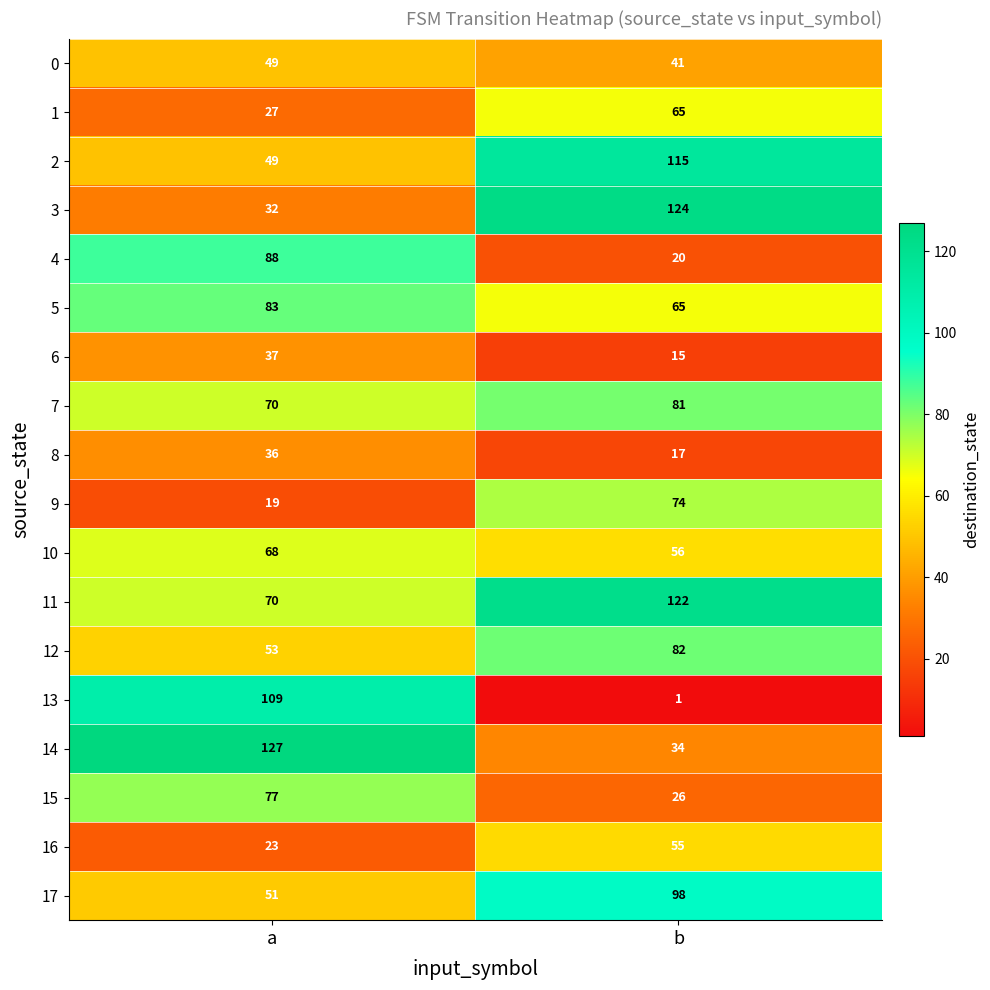

How many data points does each series have?

2